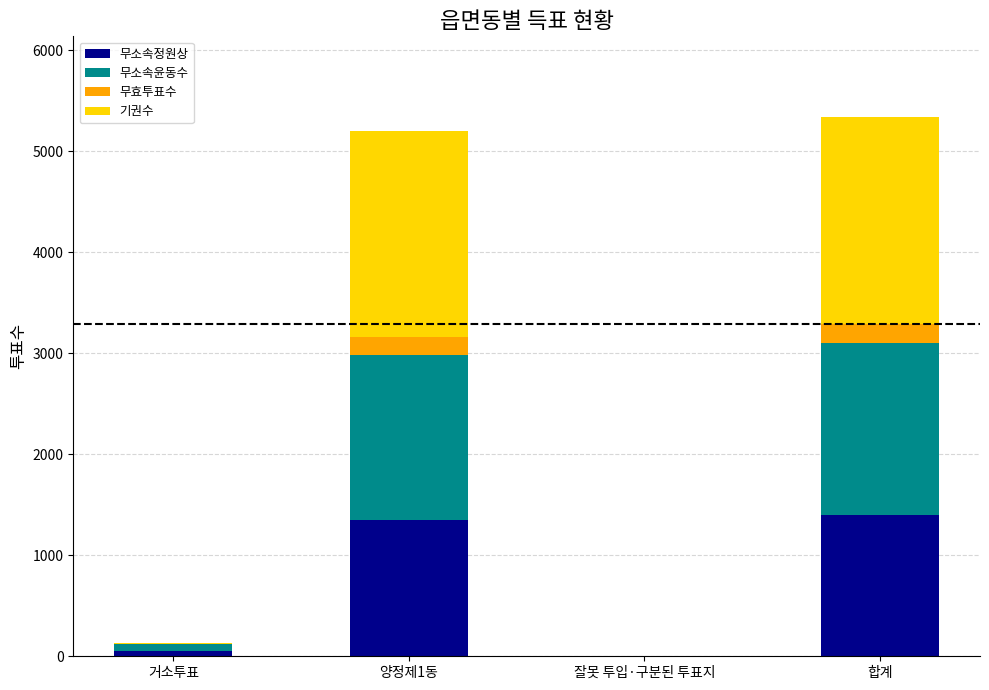

Reading left to right, transcribe the values for 무소속정원상.

거소투표=54	양정제1동=1346	잘못 투입·구분된 투표지=2	합계=1402